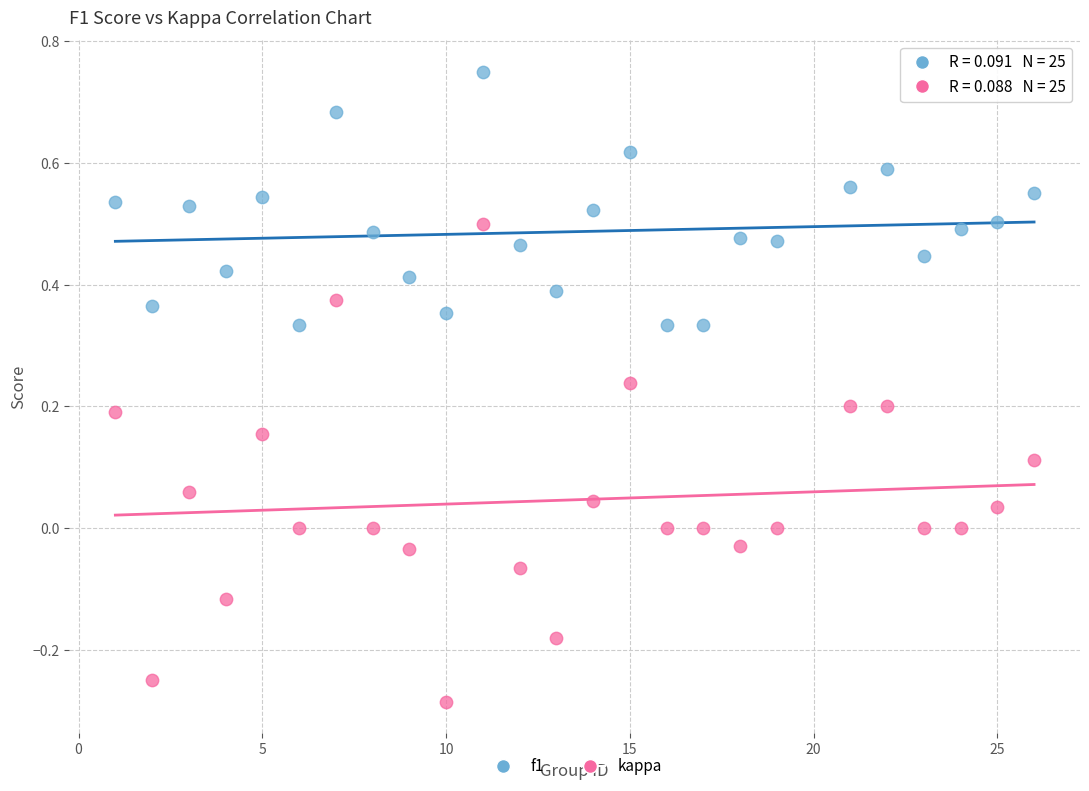

What are all the series names shown in the legend?

f1, kappa